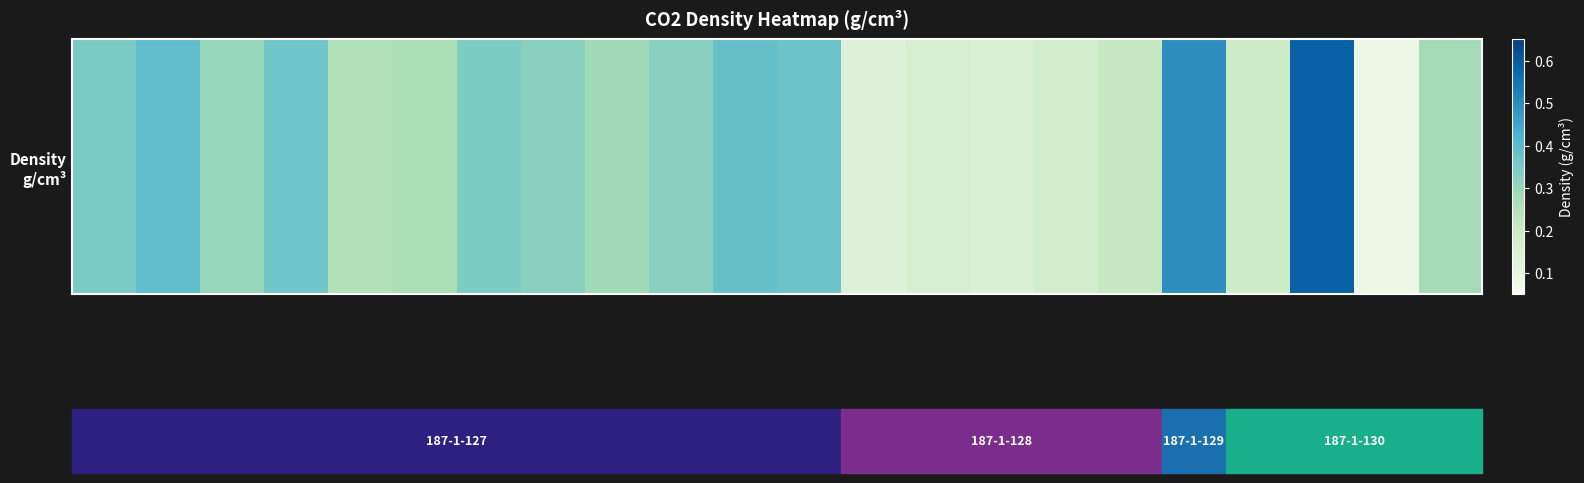

Reading right to left, extract all data points from this chart.

0.3	0.1	0.6	0.2	0.5	0.2	0.2	0.2	0.2	0.1	0.4	0.4	0.3	0.3	0.3	0.3	0.3	0.3	0.4	0.3	0.4	0.4